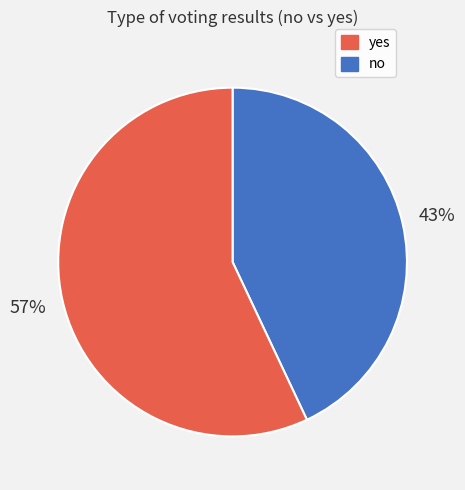

Is there a majority slice in this chart?

Yes